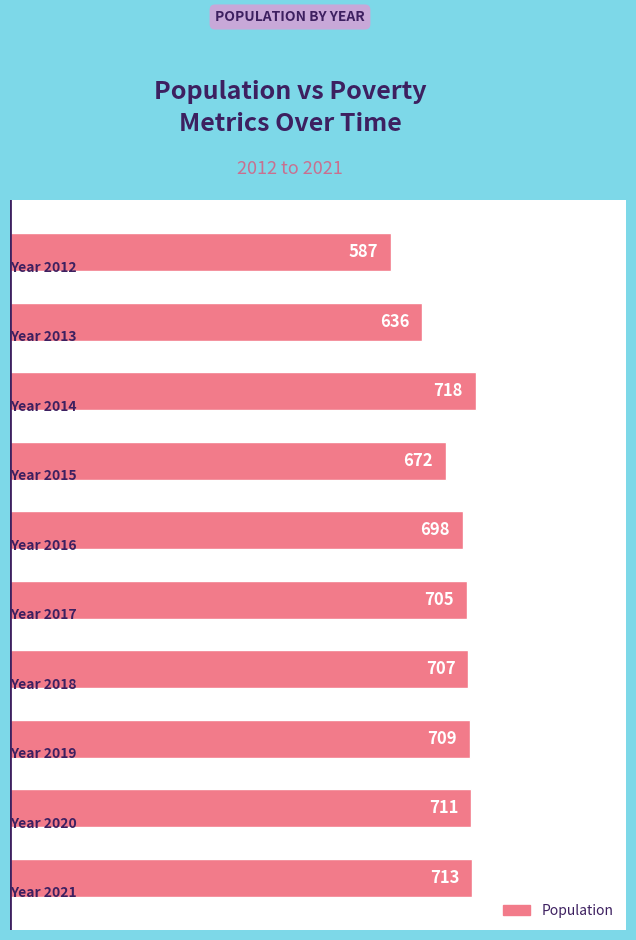

Reading top to bottom, transcribe all the data shown in this chart.

587	636	718	672	698	705	707	709	711	713